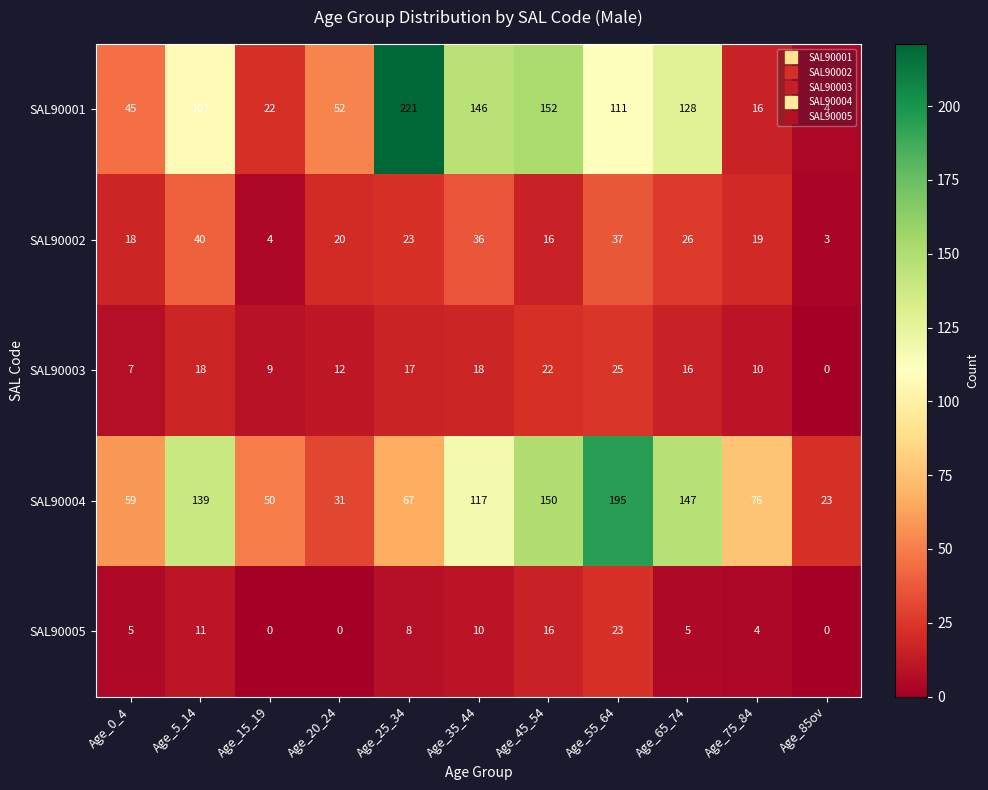

What is the sum of the SAL90003 values at Age_75_84 and Age_20_24?

22